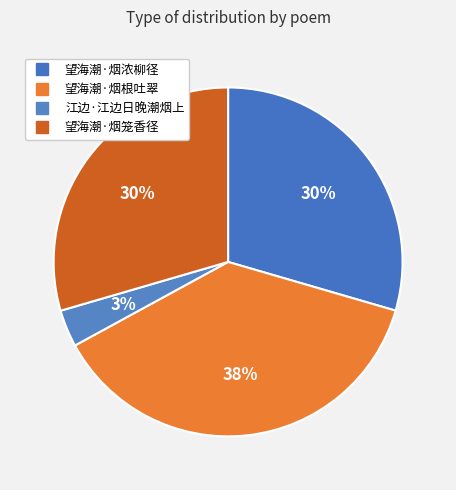

How many slices are in this pie chart?

4